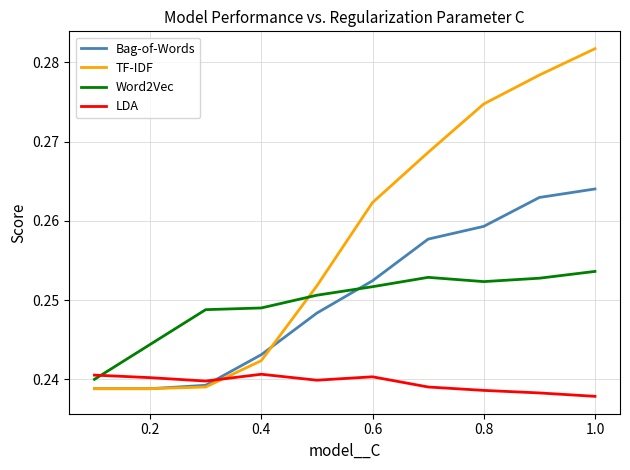

Rank the series by their maximum value, from highest to lowest.

TF-IDF, Bag-of-Words, Word2Vec, LDA